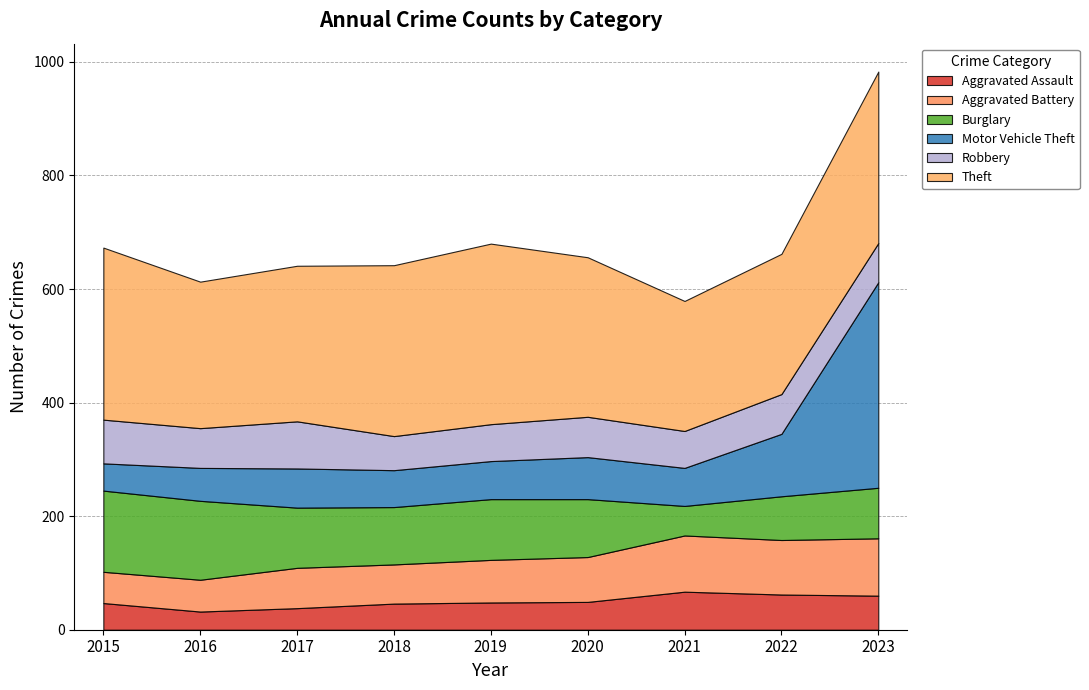

The Aggravated Assault series shows 23 at 2015. True or false?

False